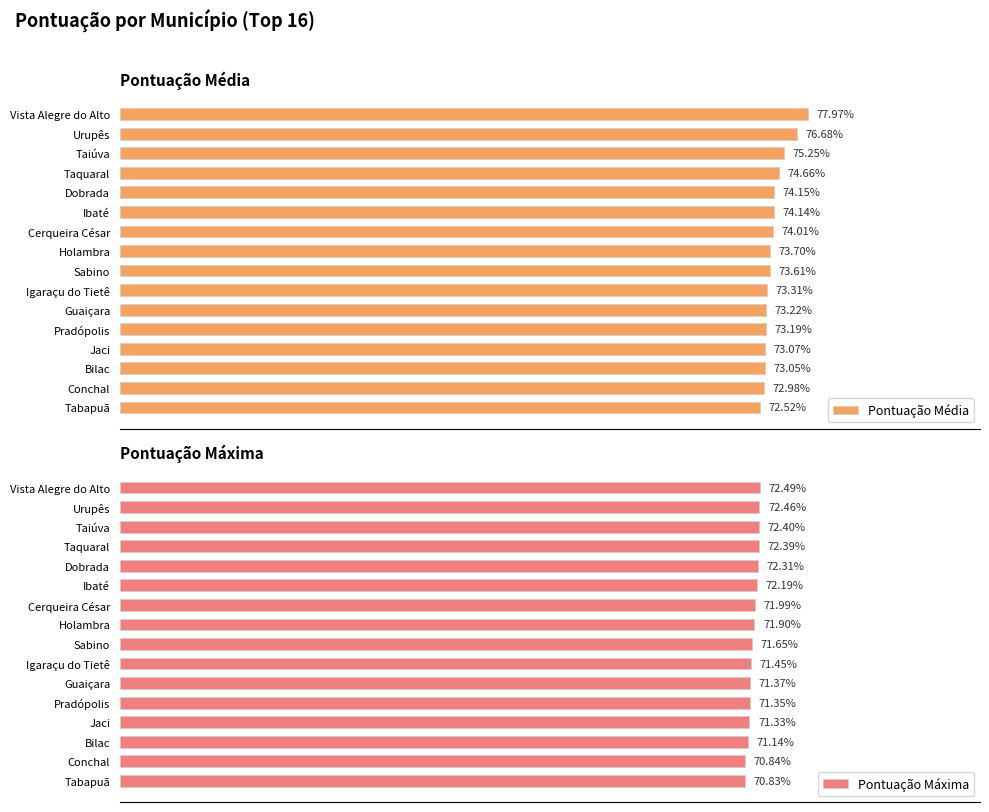

Which category has the highest value in the Pontuação Máxima series?

Vista Alegre do Alto